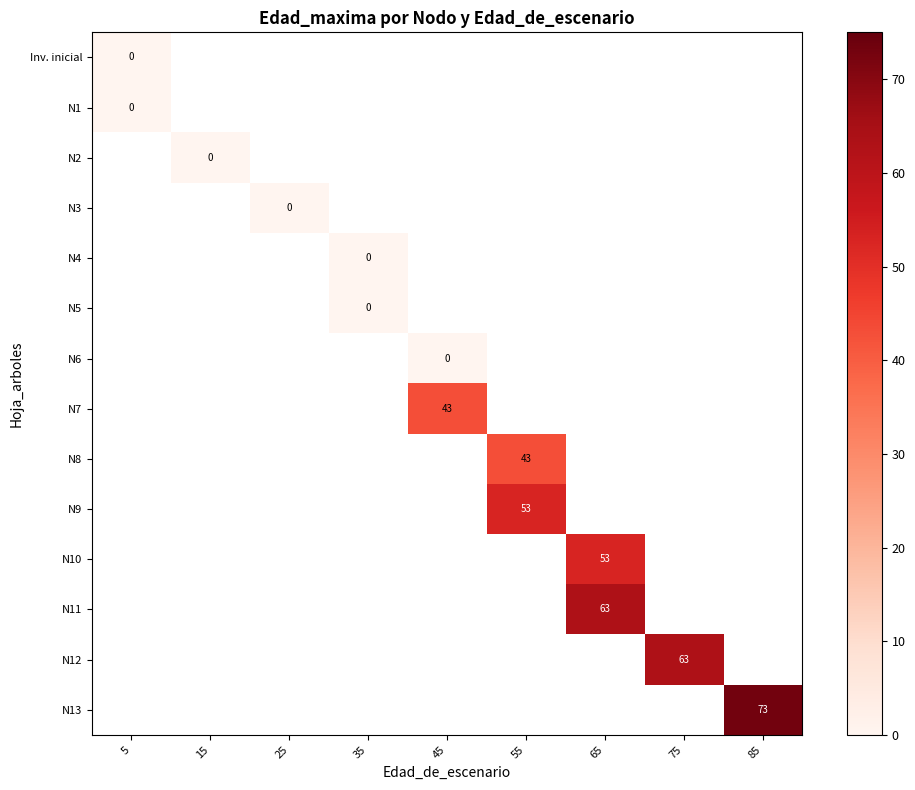

The value of N8 at 55 is 20. True or false?

False